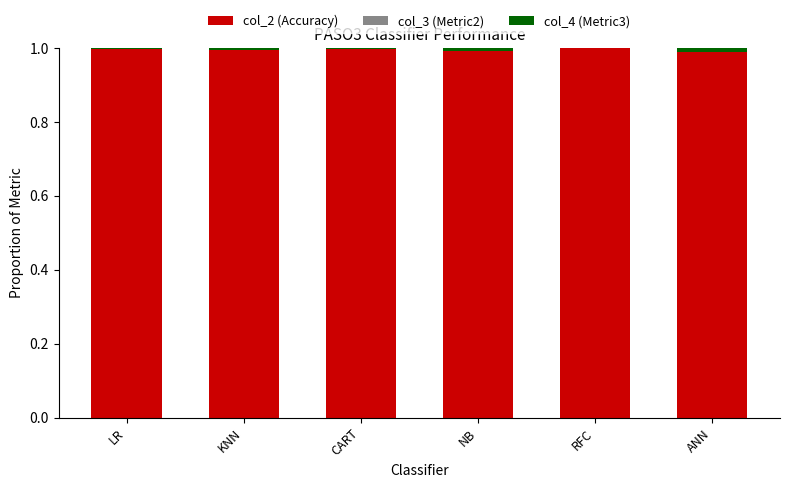

The col_2 (Accuracy) series shows 1.6 at CART. True or false?

False